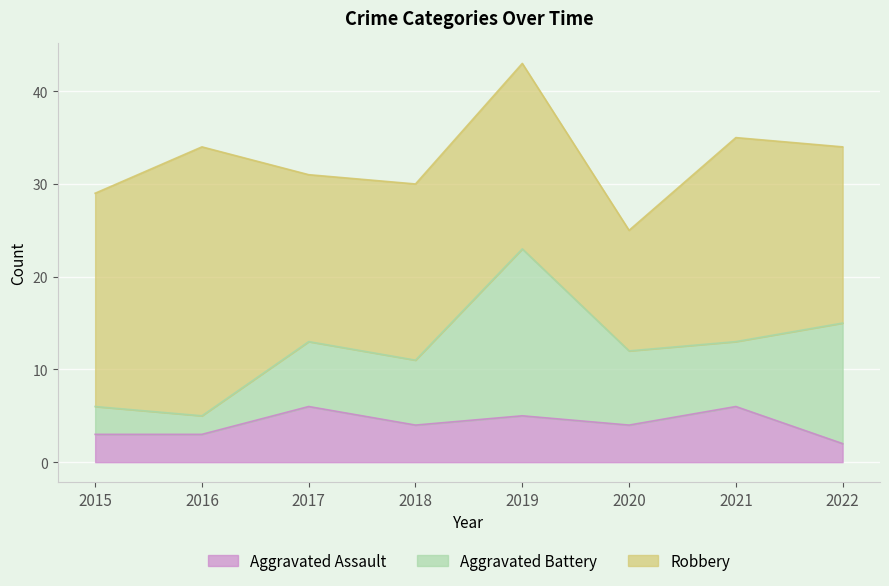

True or false: Aggravated Battery has a value of 13 at 2022.

True